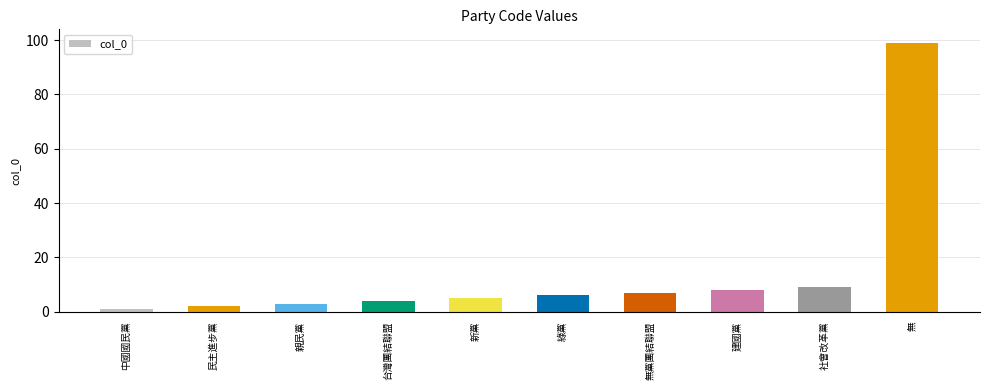

What is the difference between the values at 無黨團結聯盟 and 無?

92